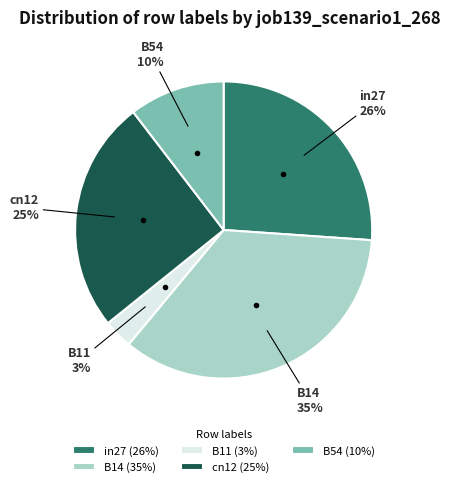

Is in27 the majority of the pie?

No